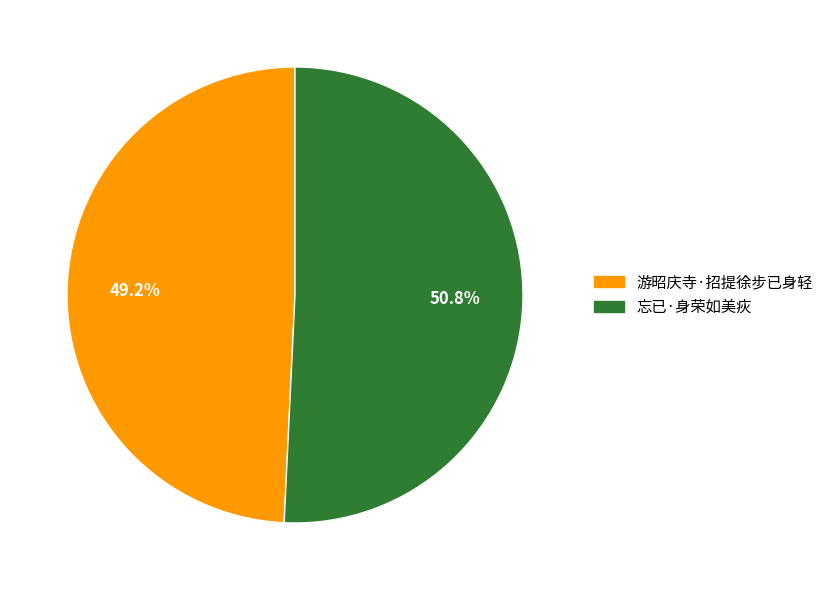

Rank the categories by value from highest to lowest.

忘已·身荣如美疢, 游昭庆寺·招提徐步已身轻